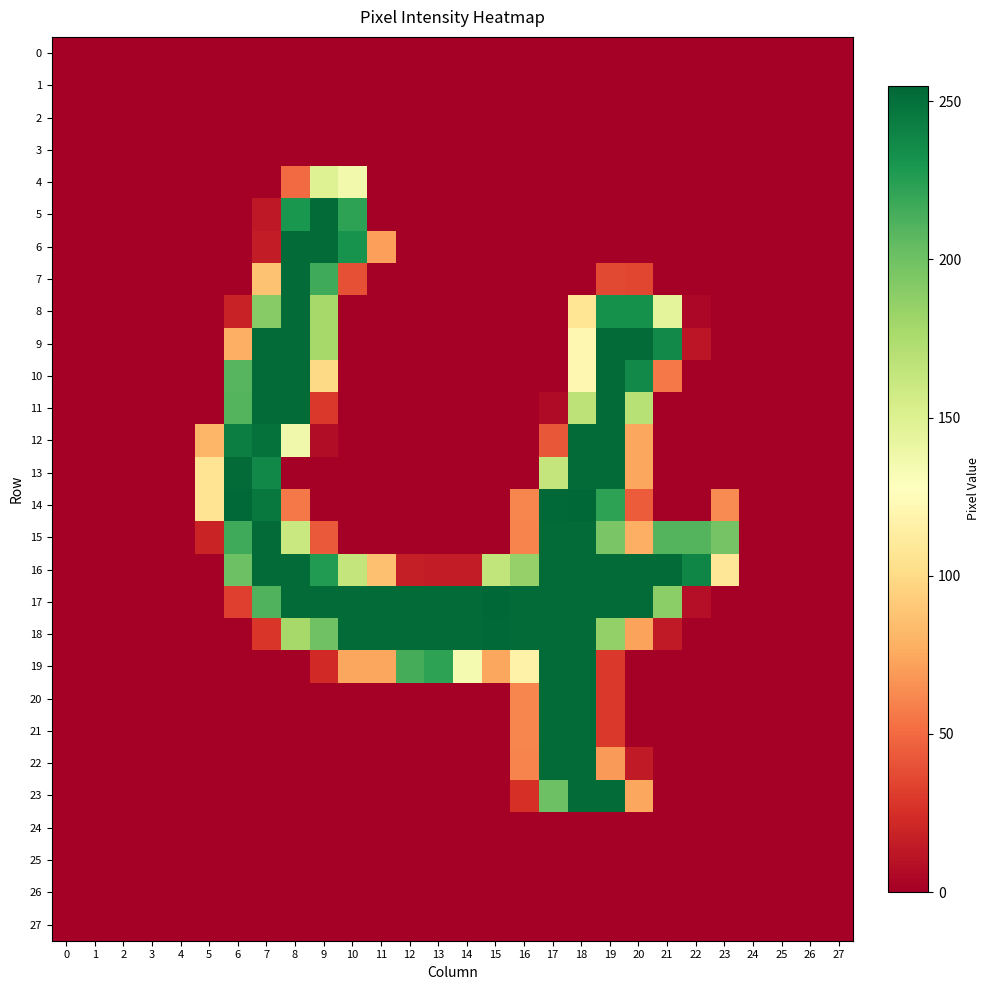

At how many categories does at least one series exceed 170?

18